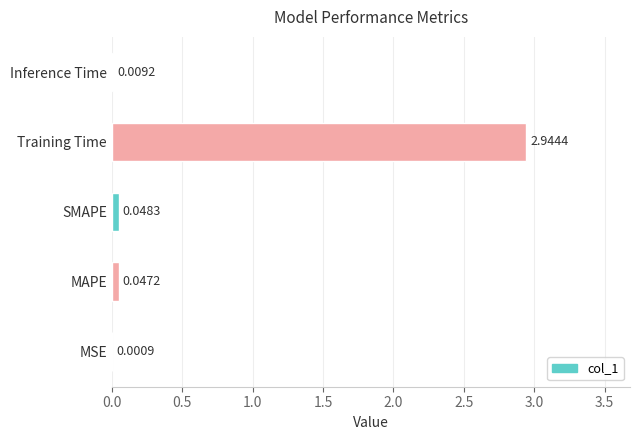

Are the bars horizontal?

Yes